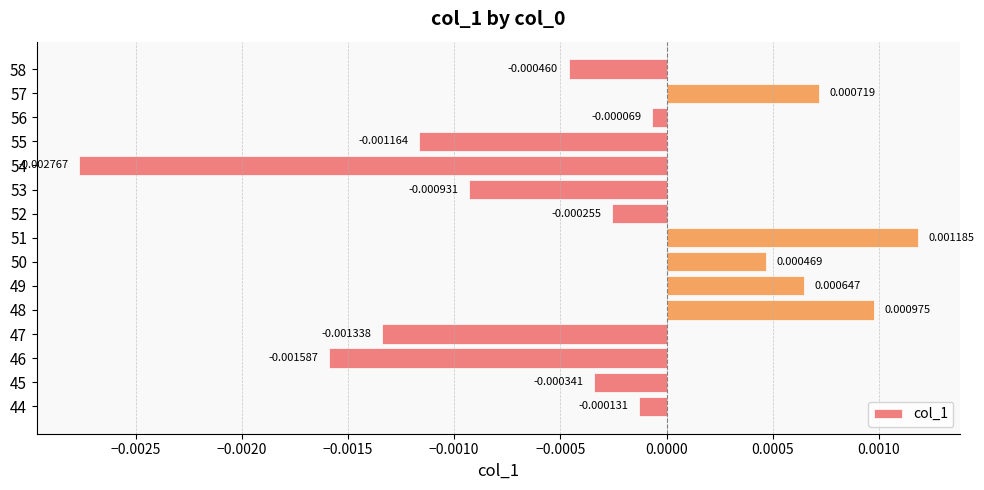

Are the bars horizontal?

Yes